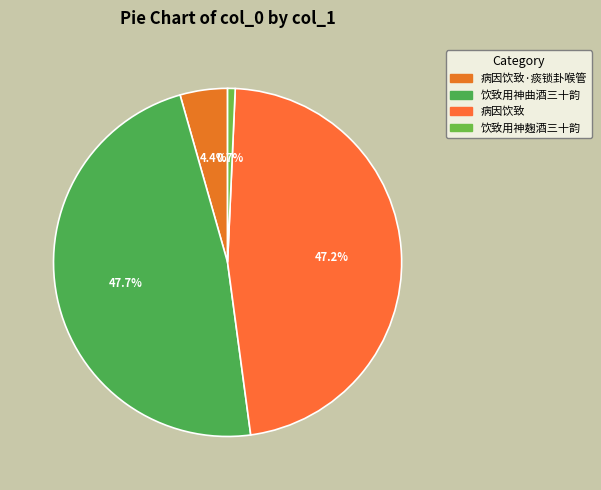

How many slices are in this pie chart?

4